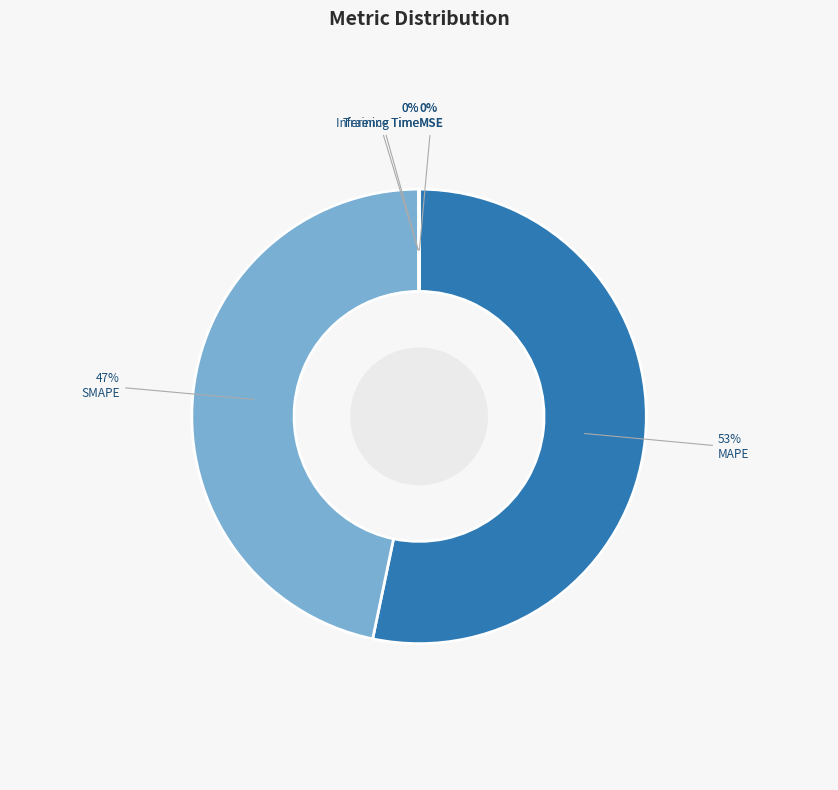

Which category has the biggest portion of the pie?

MAPE